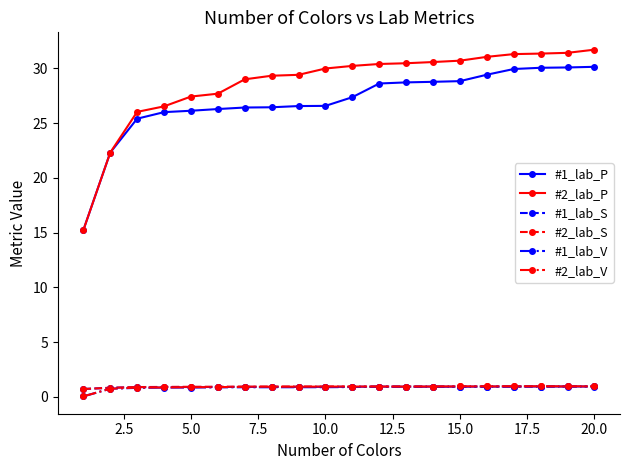

Does the chart display data point markers on the line(s)?

Yes